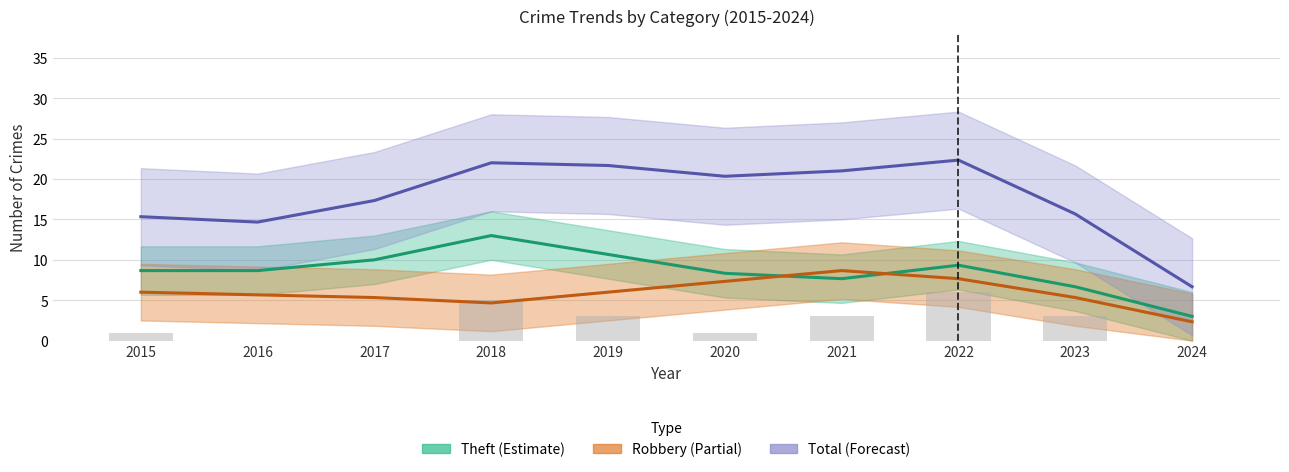

The chart shows a value of 6 at 2022. True or false?

True